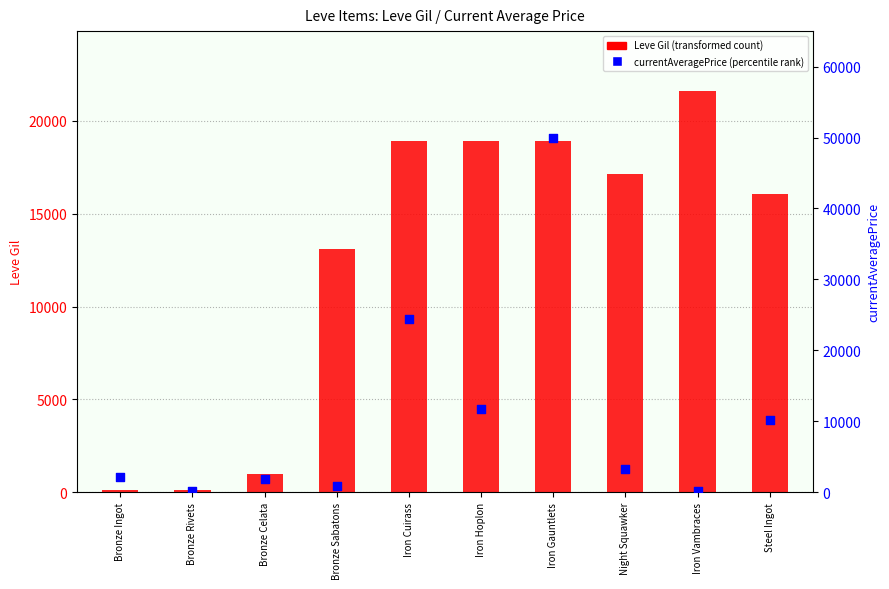

What are all the series names shown in the legend?

Leve Gil, currentAveragePrice